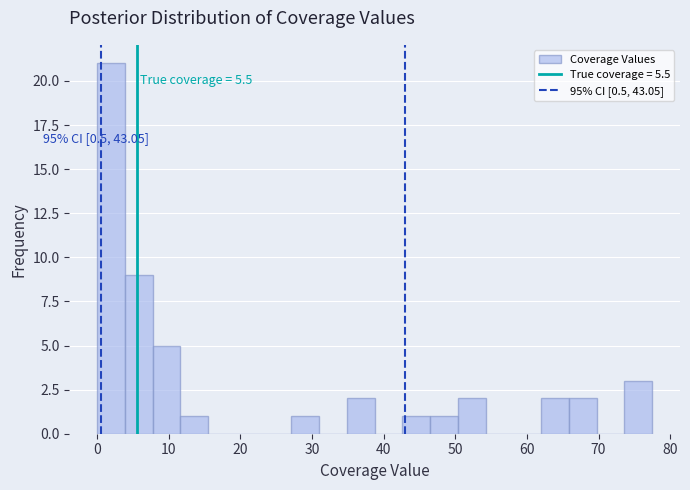

Around what value on the x-axis is the tallest bar? Give the approximate position of its centre, as read against the axis.

2